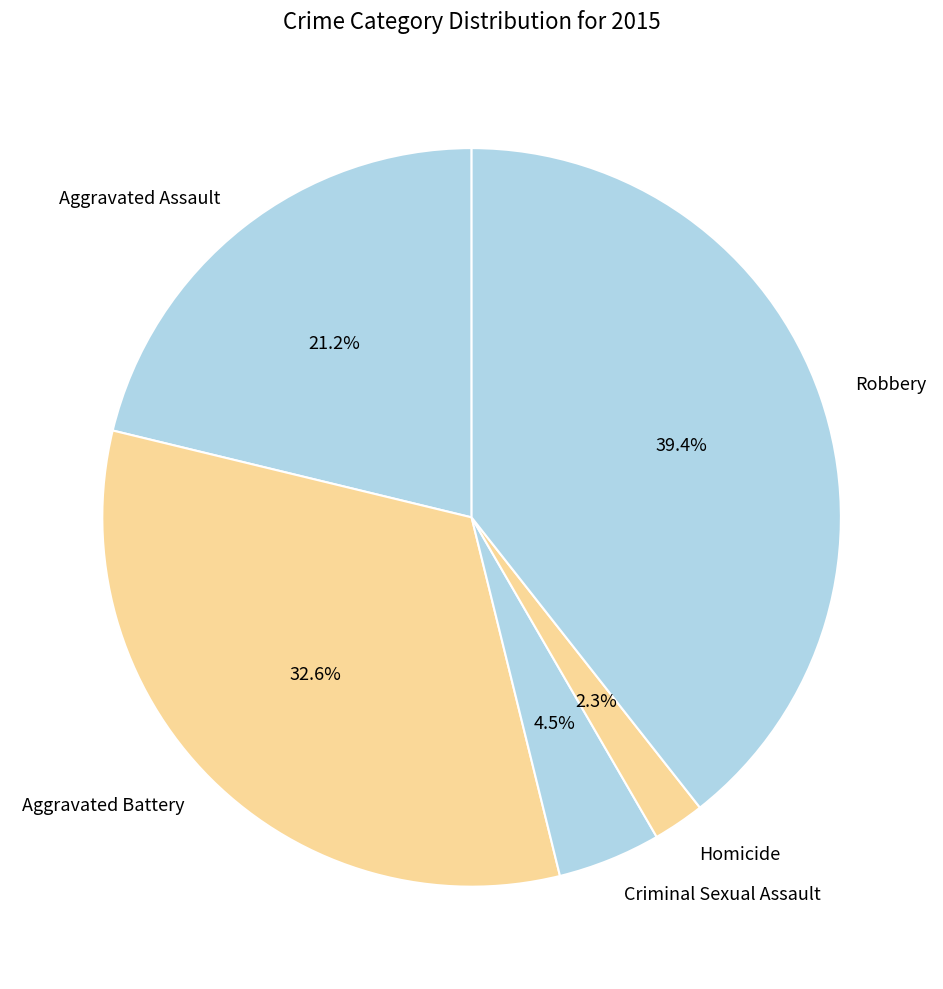

Rank the categories by value from lowest to highest.

Homicide, Criminal Sexual Assault, Aggravated Assault, Aggravated Battery, Robbery